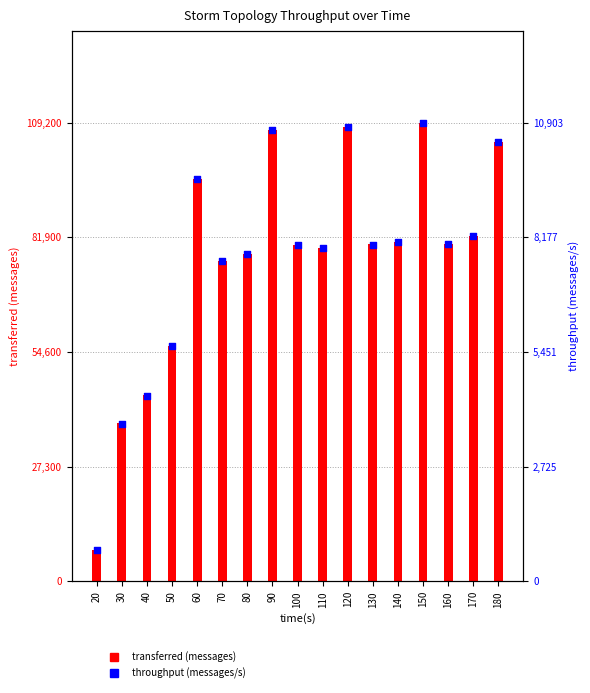

At which category is the sum across all series the highest?

150